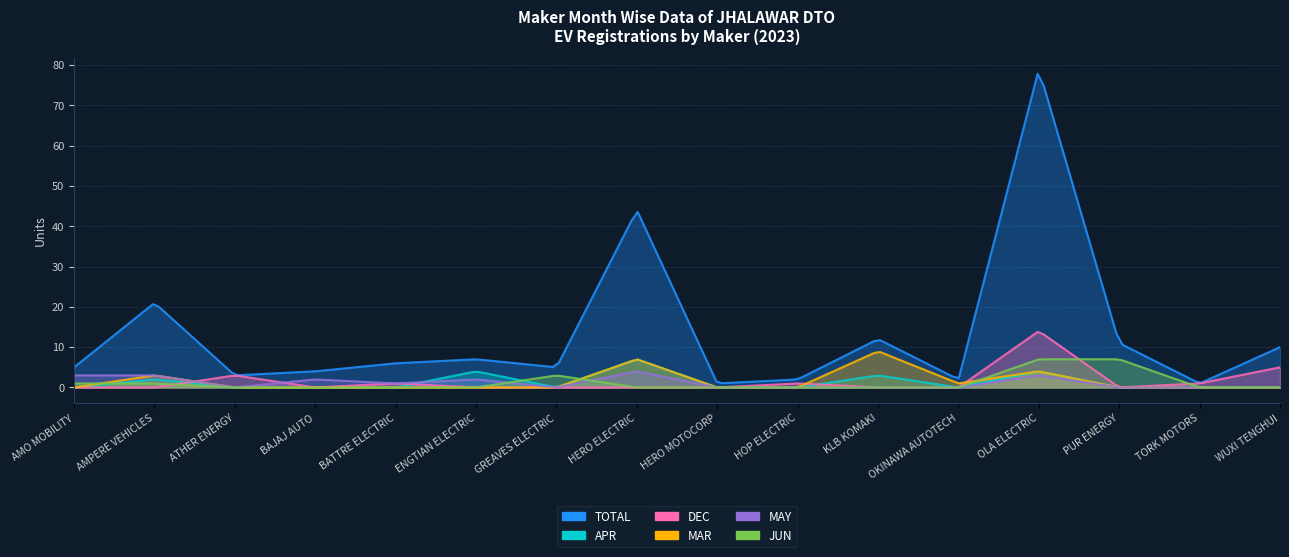

In MAY, how many points are higher than both neighbors (excluding endpoints)?

4